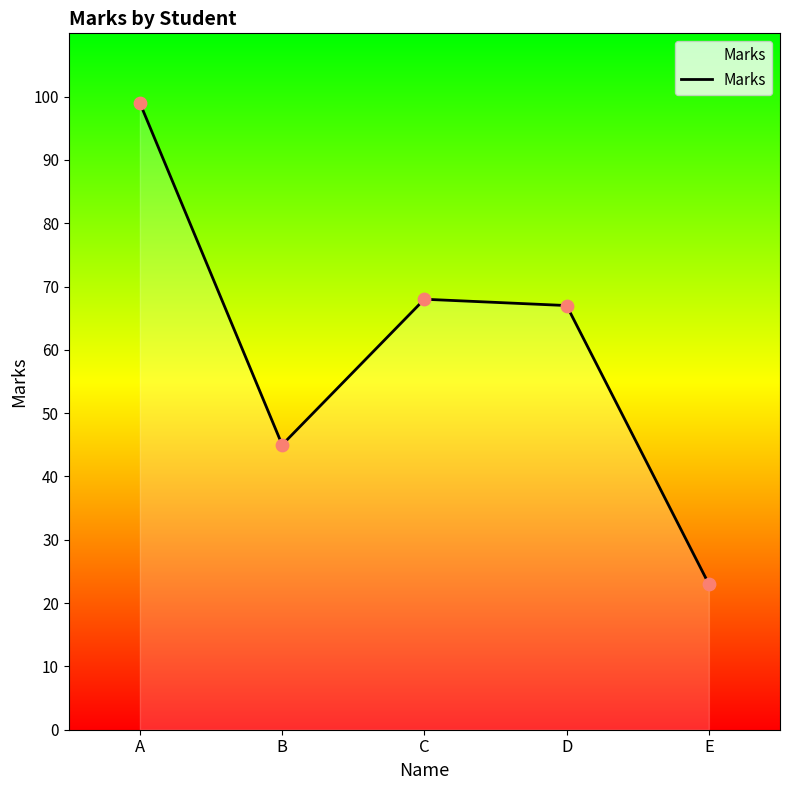

What is the change in value from B to E?

-22